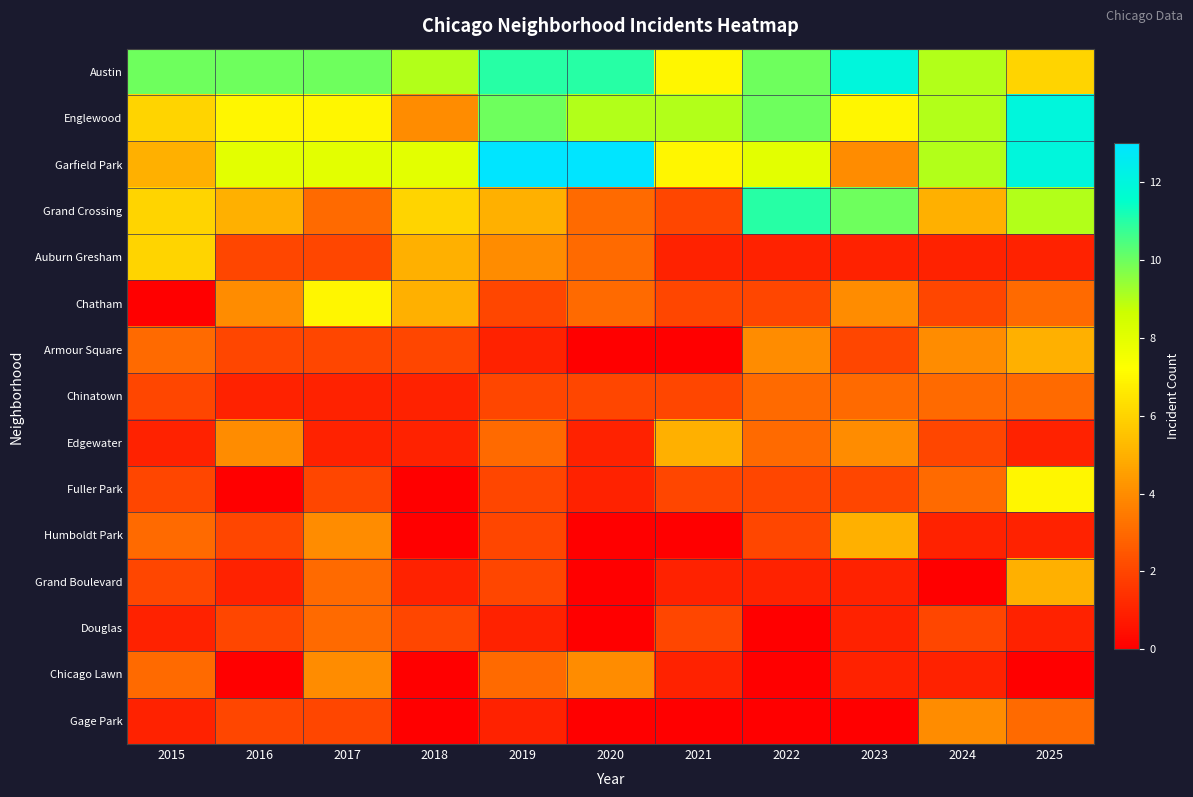

At 2019, list the series in order from largest to smallest.

Garfield Park, Austin, Englewood, Grand Crossing, Auburn Gresham, Edgewater, Chicago Lawn, Chatham, Chinatown, Fuller Park, Humboldt Park, Grand Boulevard, Armour Square, Douglas, Gage Park